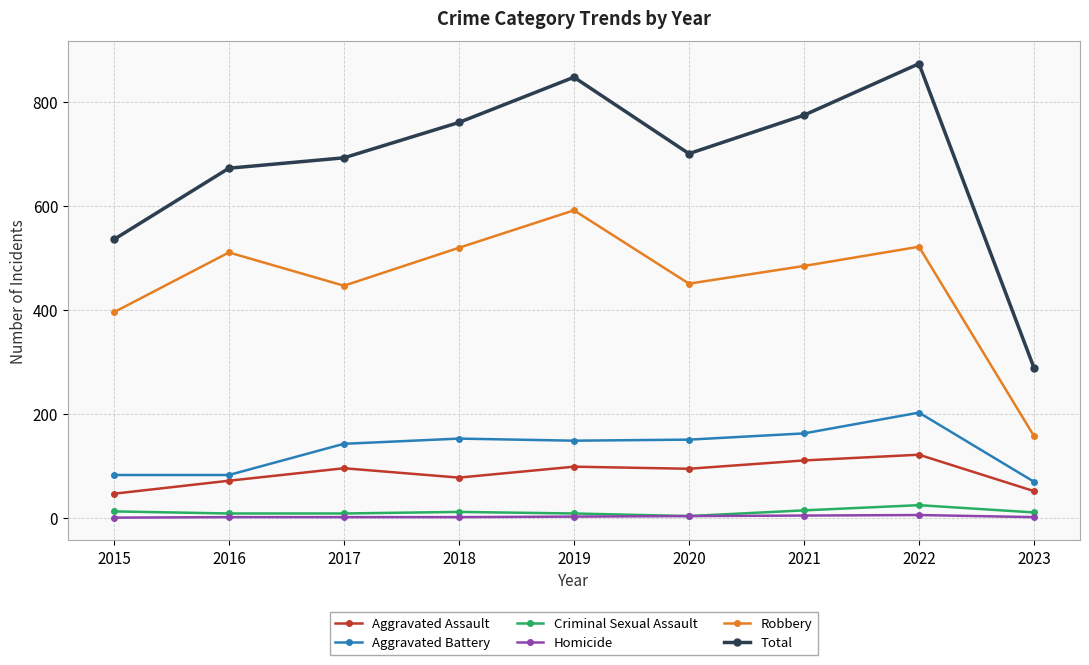

What is the total value across all series at 2021?

1548